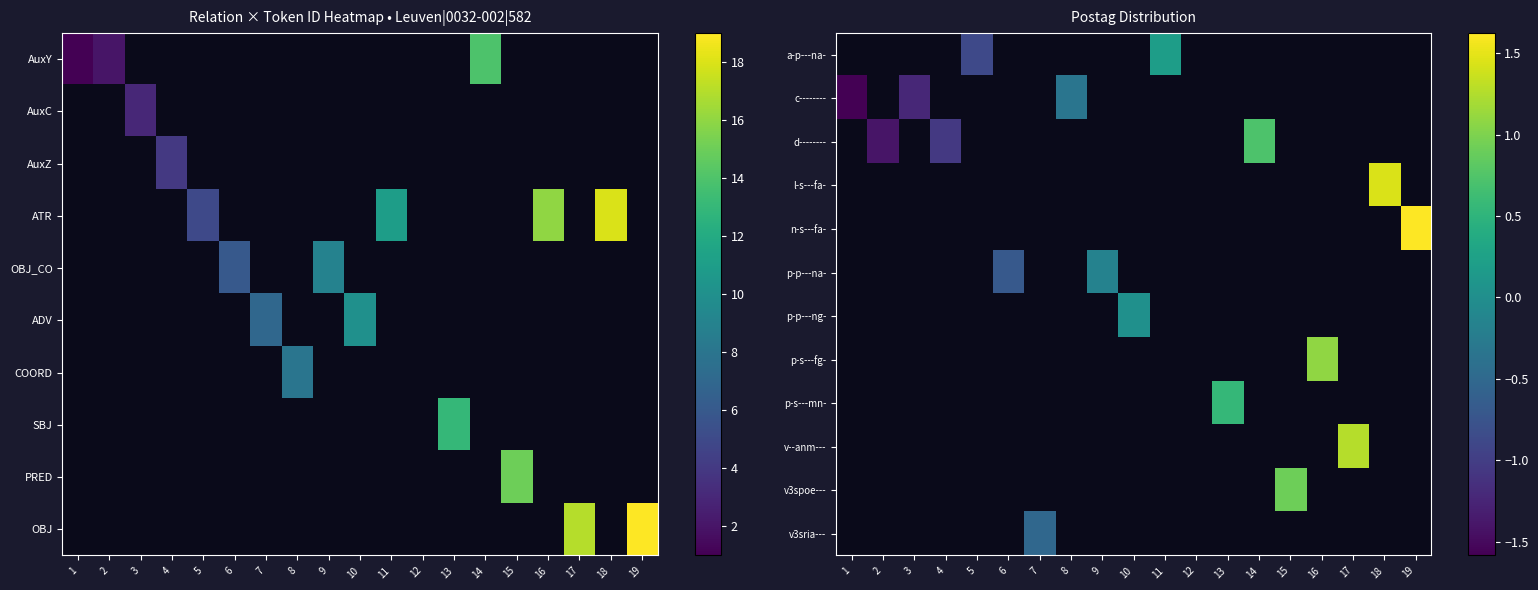

How many positive values does the p-s---fg- series have?

1